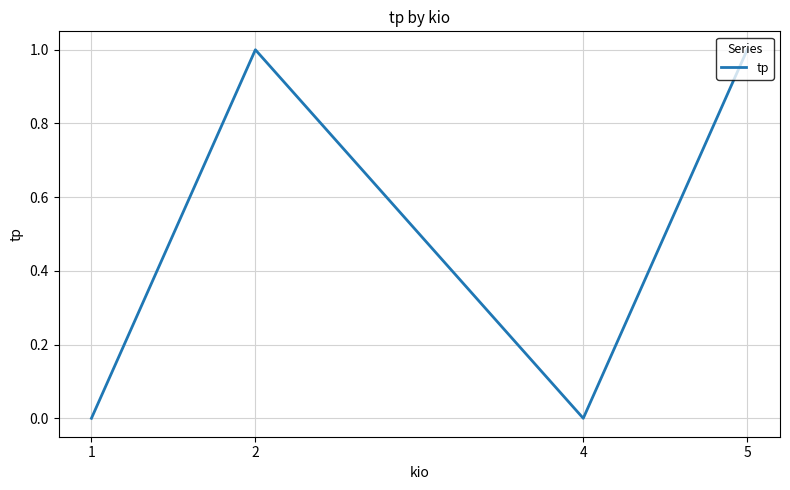

Where is the first local minimum?

4